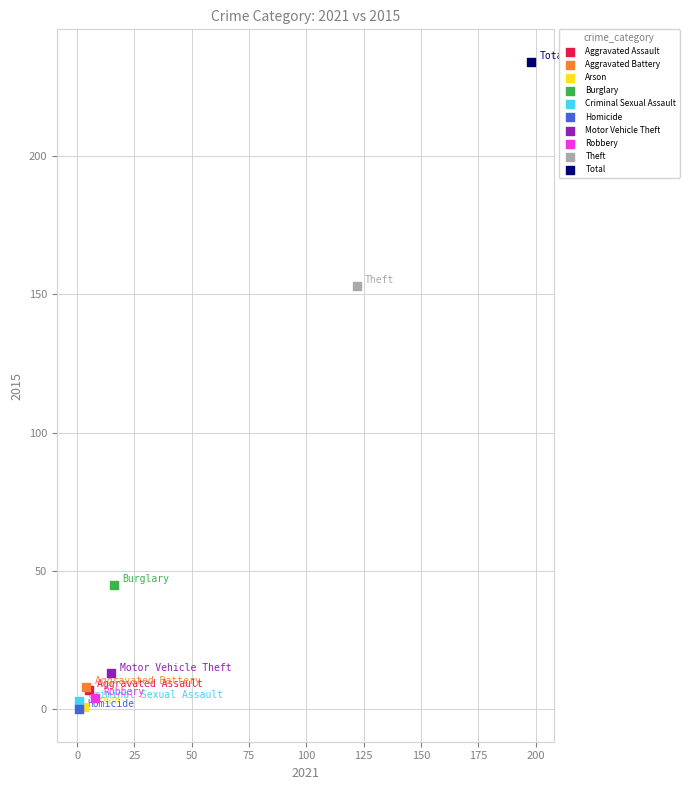

What are all the series names shown in the legend?

Aggravated Assault, Aggravated Battery, Arson, Burglary, Criminal Sexual Assault, Homicide, Motor Vehicle Theft, Robbery, Theft, Total